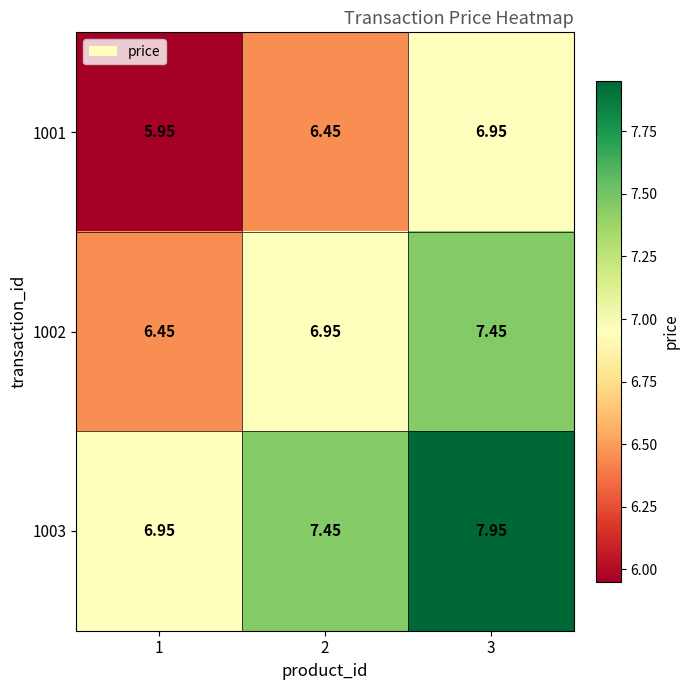

Is the value of 1001 at 1 greater than the value of 1003 at 2?

No